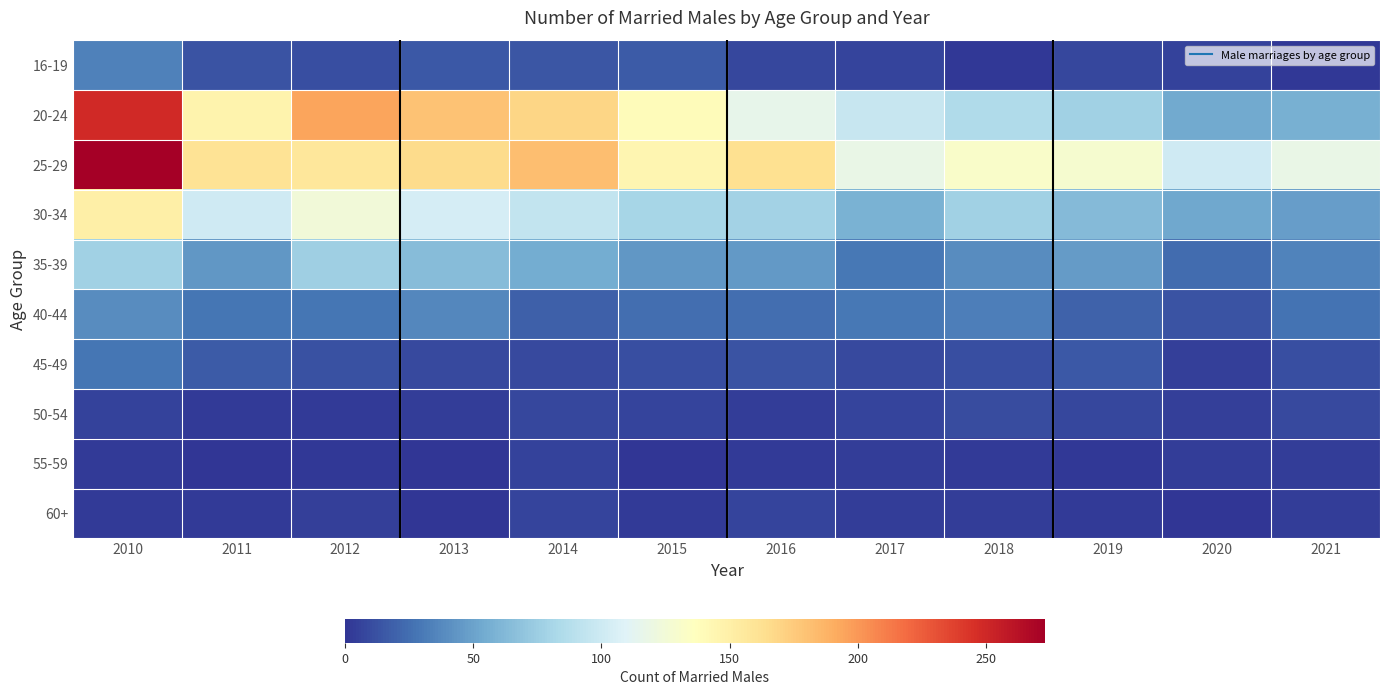

Which series has the largest total across all categories?

25-29